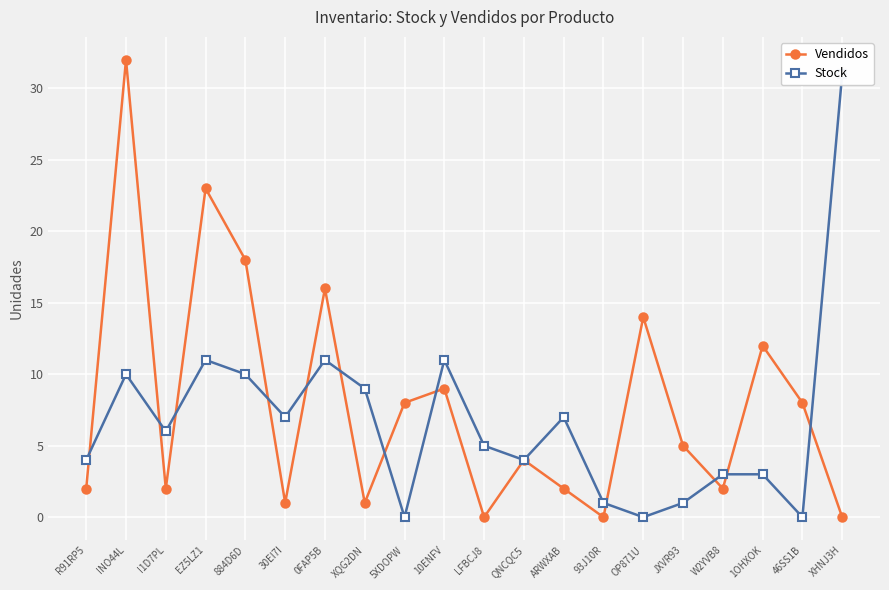

Reading right to left, list all the values displayed in this chart.

Vendidos: 0	8	12	2	5	14	0	2	4	0	9	8	1	16	1	18	23	2	32	2
Stock: 31	0	3	3	1	0	1	7	4	5	11	0	9	11	7	10	11	6	10	4